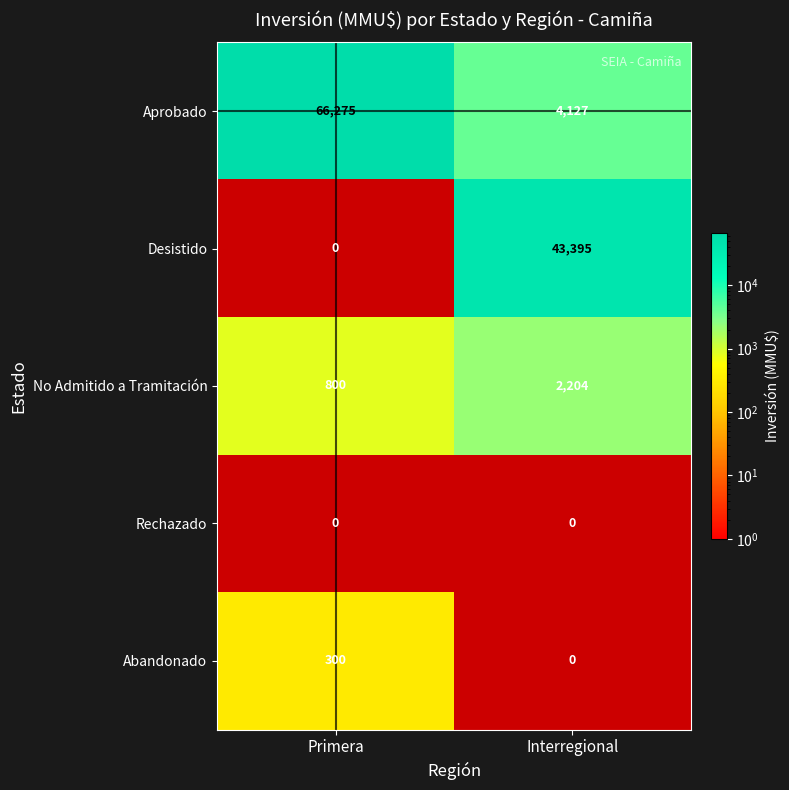

Reading left to right, list all the values displayed in this chart.

Aprobado: 66275	4127
Desistido: 0	43395
No Admitido a Tramitación: 800	2204
Rechazado: 0	0
Abandonado: 300	0